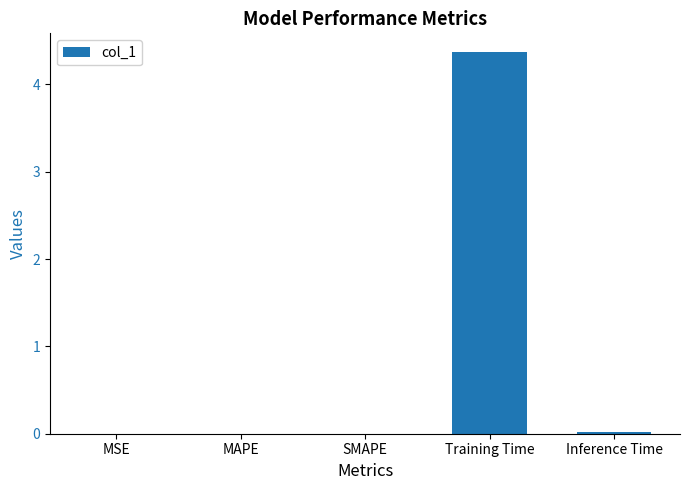

Is it true that the value at MAPE is 0.0?

True